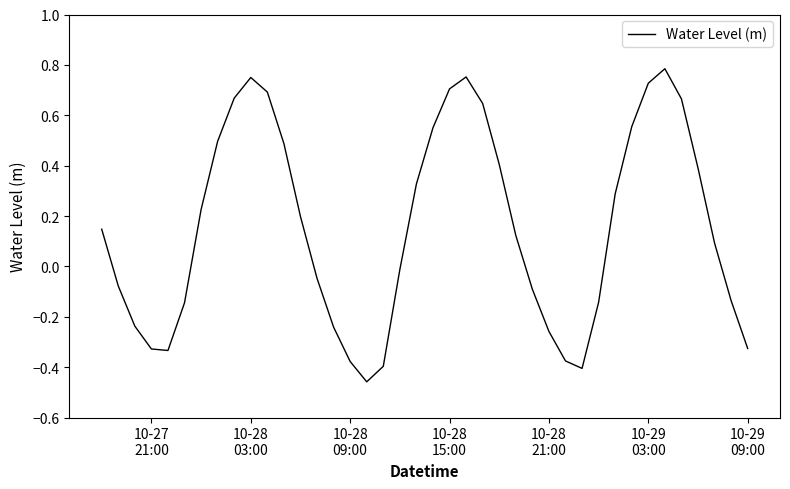

Count the number of categories in the chart.

40